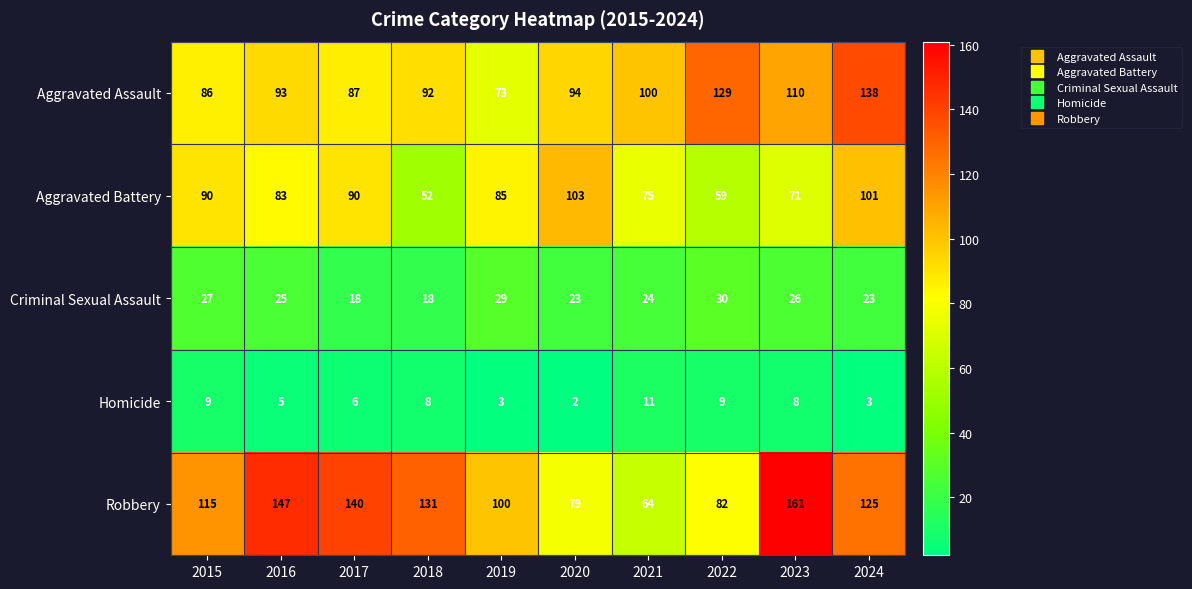

The Aggravated Assault series shows 110 at 2023. True or false?

True